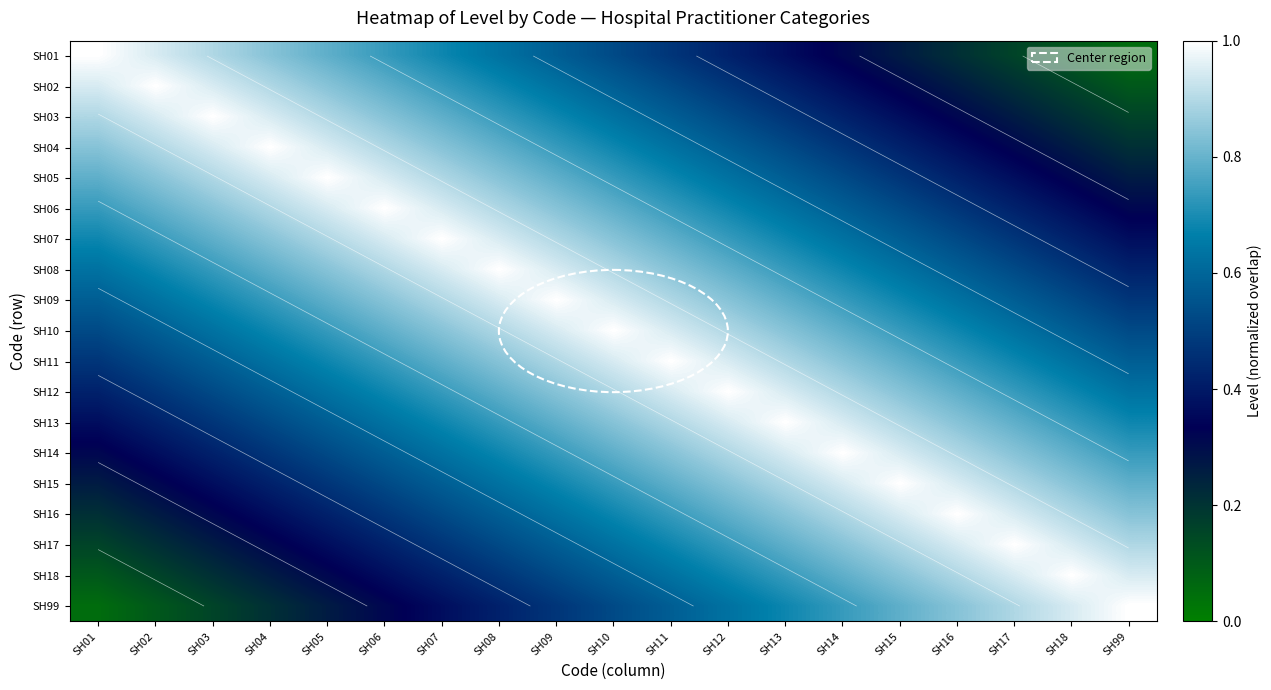

The SH10 series shows 0.4 at SH18. True or false?

False